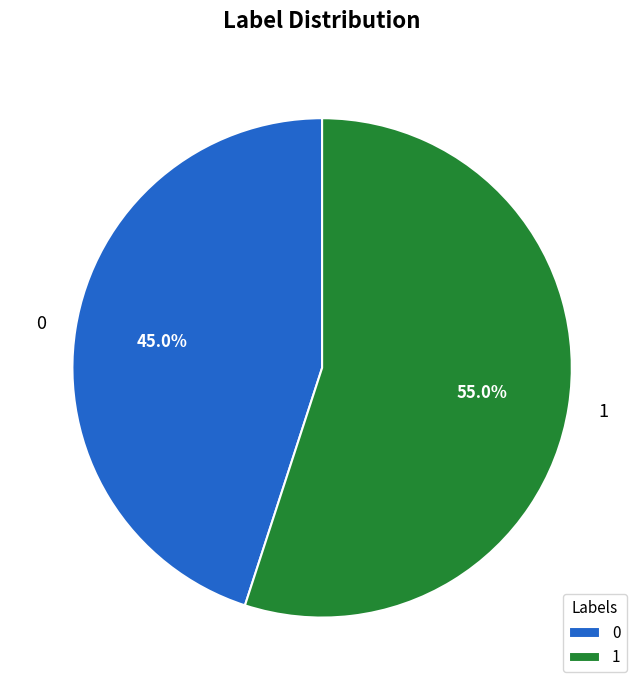

What percentage do 1 and 0 together represent?

100.0%